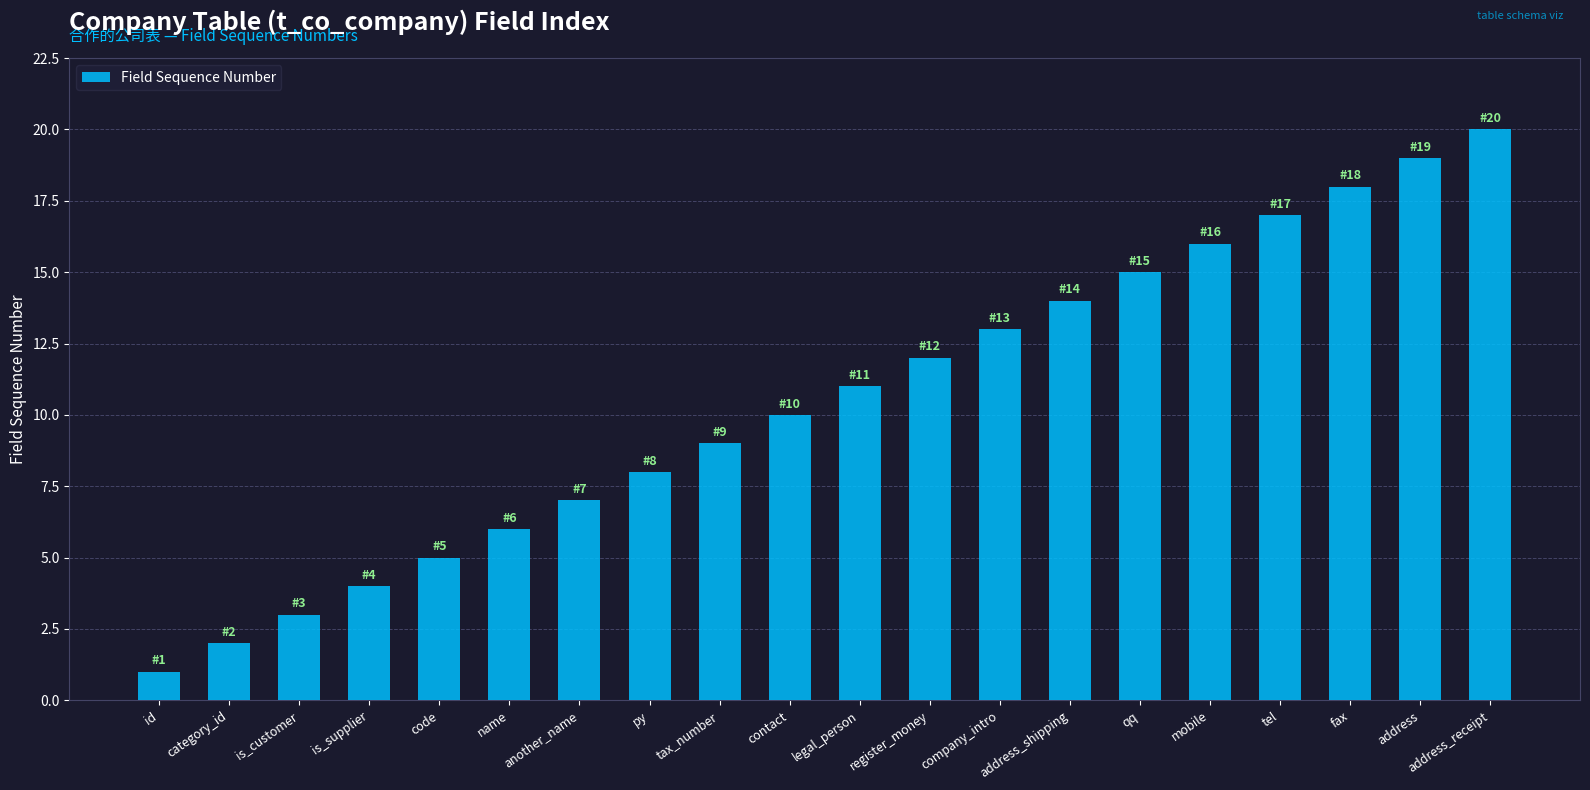

What is the smallest value displayed?

1